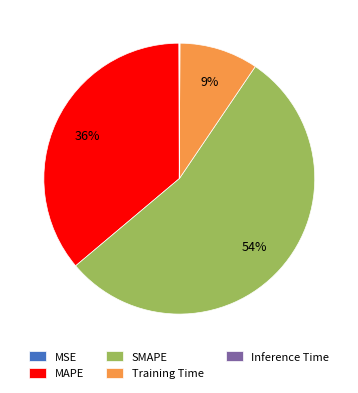

Is there any slice that represents more than half of the pie?

Yes